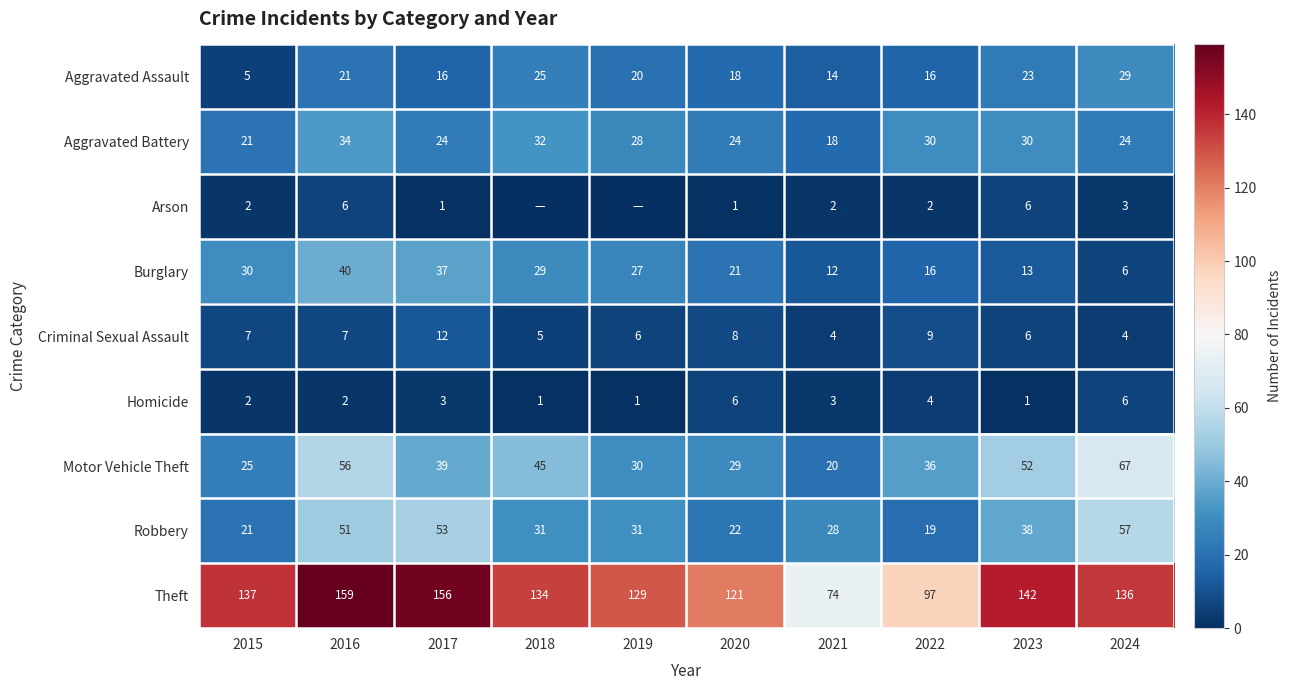

What is the spread (max minus min) of values at 2024?

133